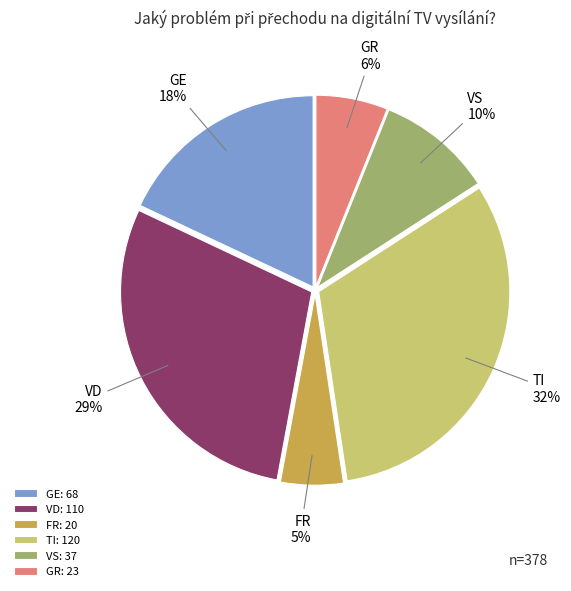

Is the sum of TI: 120 and VD: 110 greater than half?

Yes